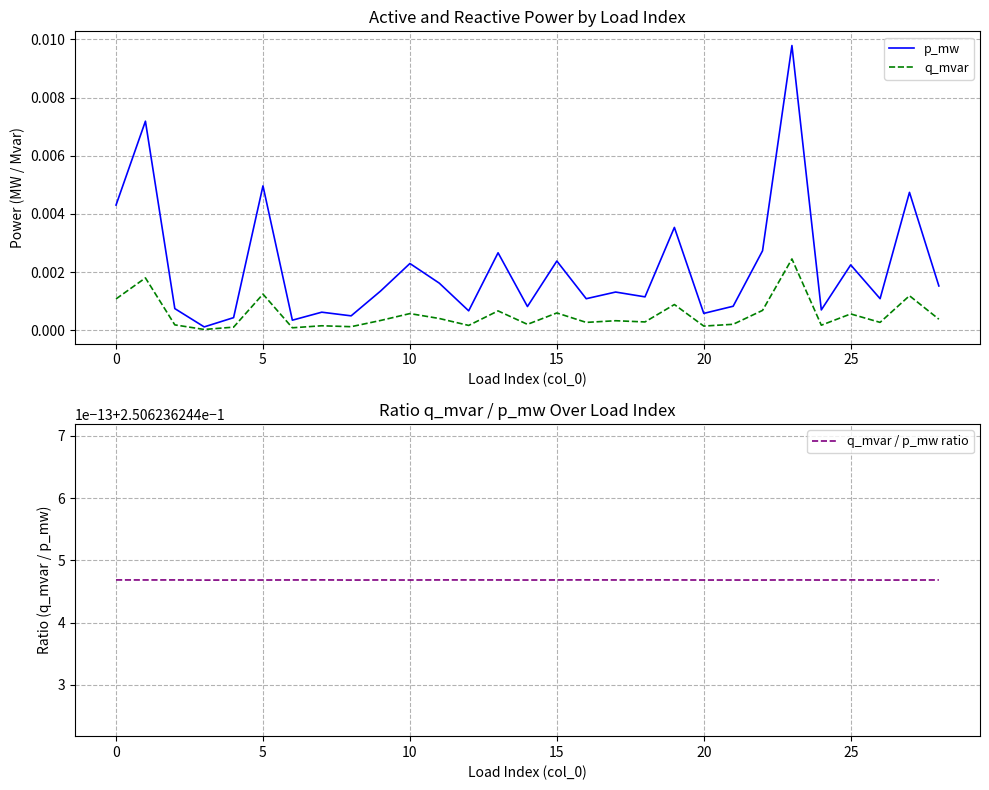

True or false: p_mw and q_mvar intersect in this chart.

False